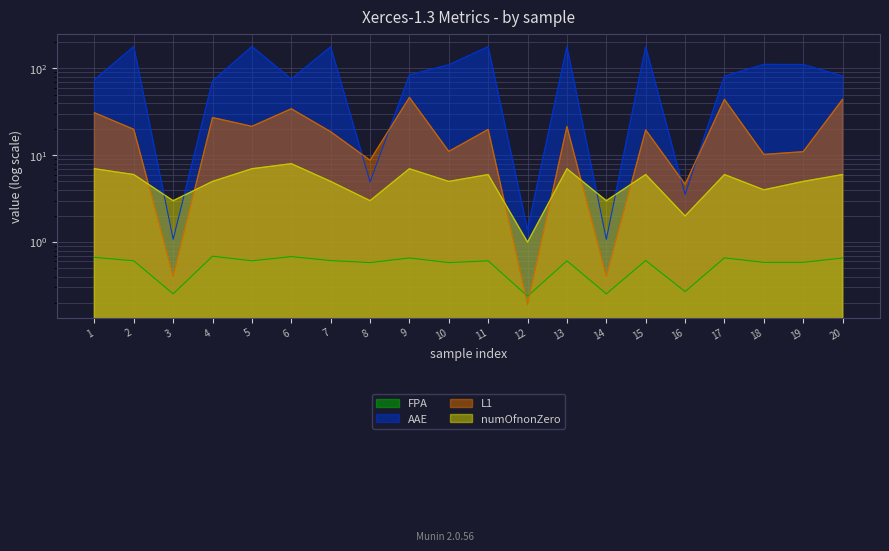

Which has a higher value, 14 or 8?

8